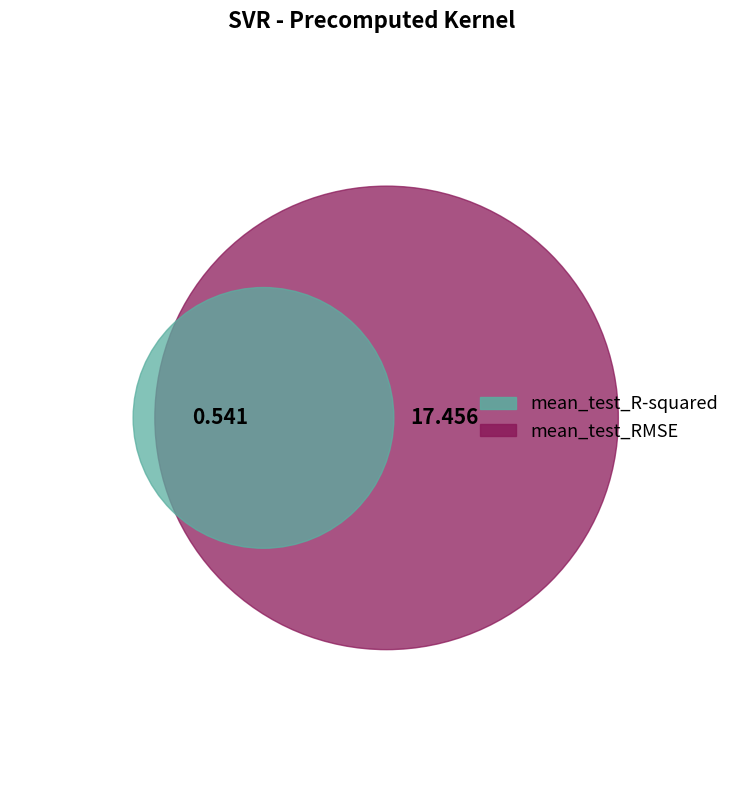

What is the change in value from mean_test_R-squared to mean_test_RMSE?

+16.9